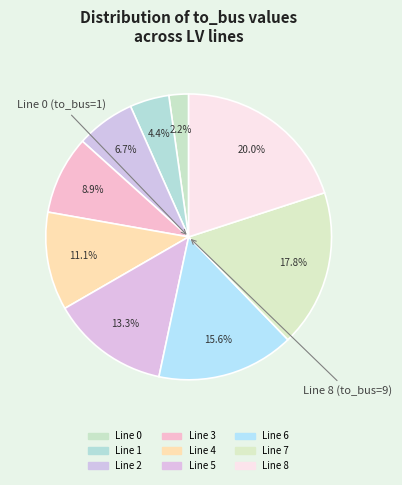

Does Line 4 account for over 50% of the chart?

No